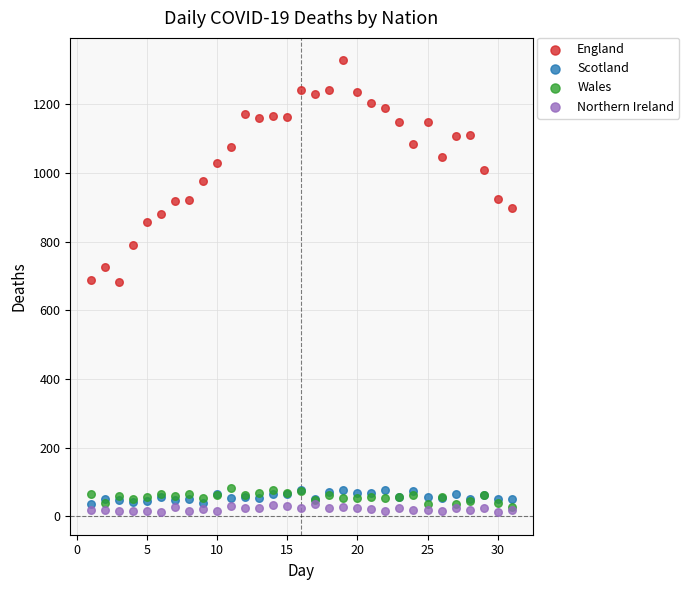

Which series reaches the minimum Y coordinate?

Northern Ireland